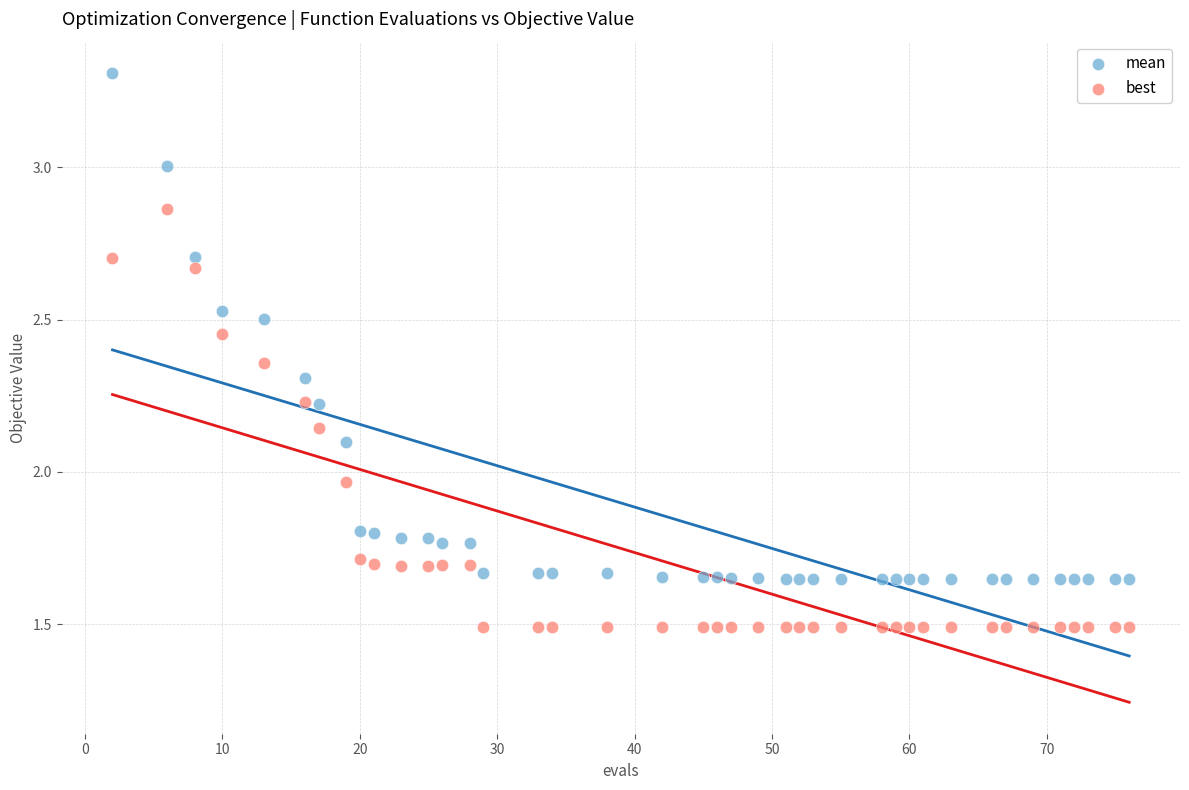

Which series reaches the maximum Y coordinate?

mean